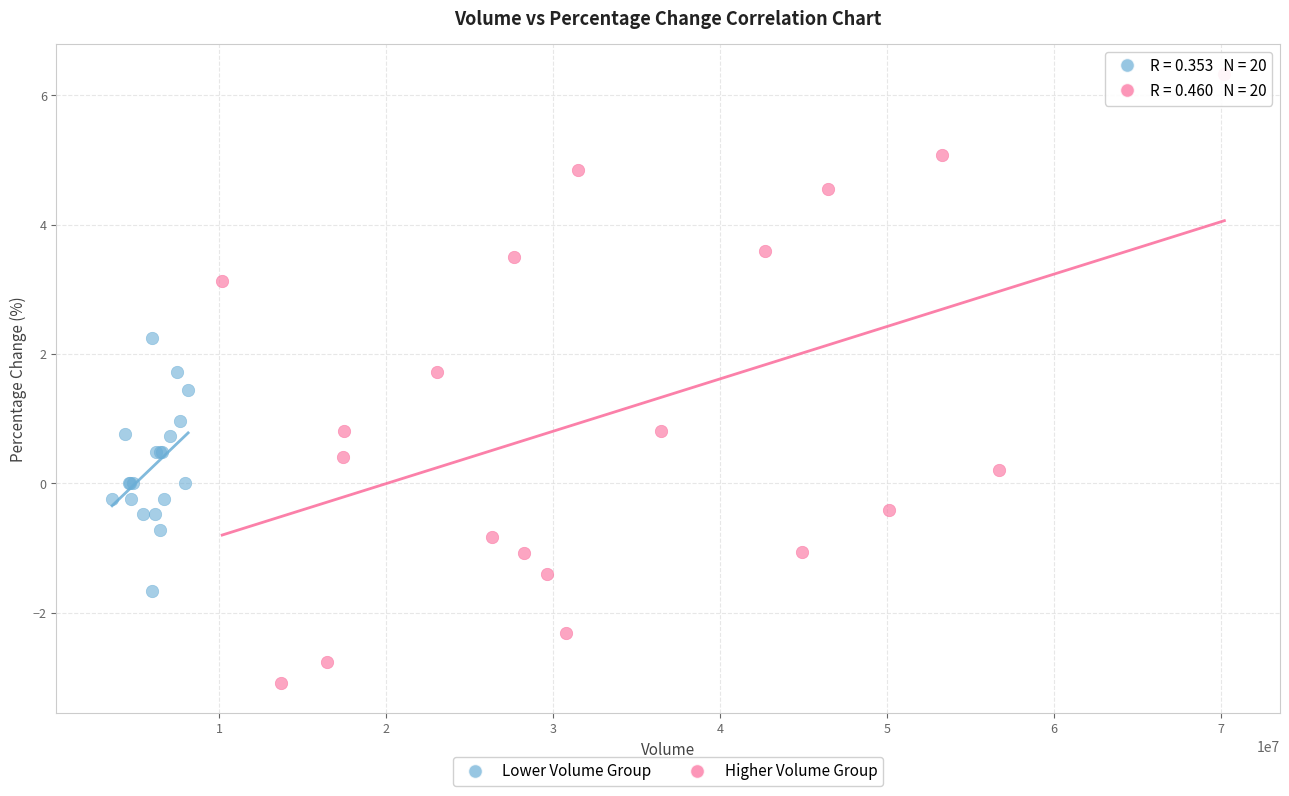

Which series has the largest Y range (max minus min)?

Higher Volume Group